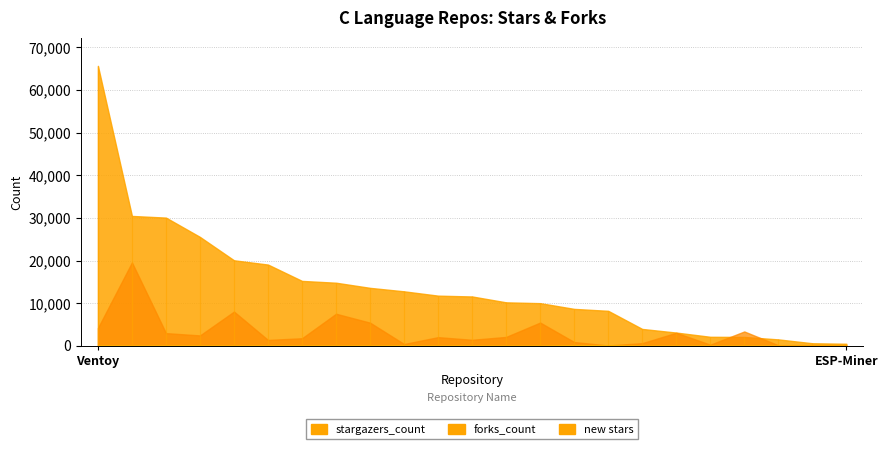

What position from the right is C-Course?

2